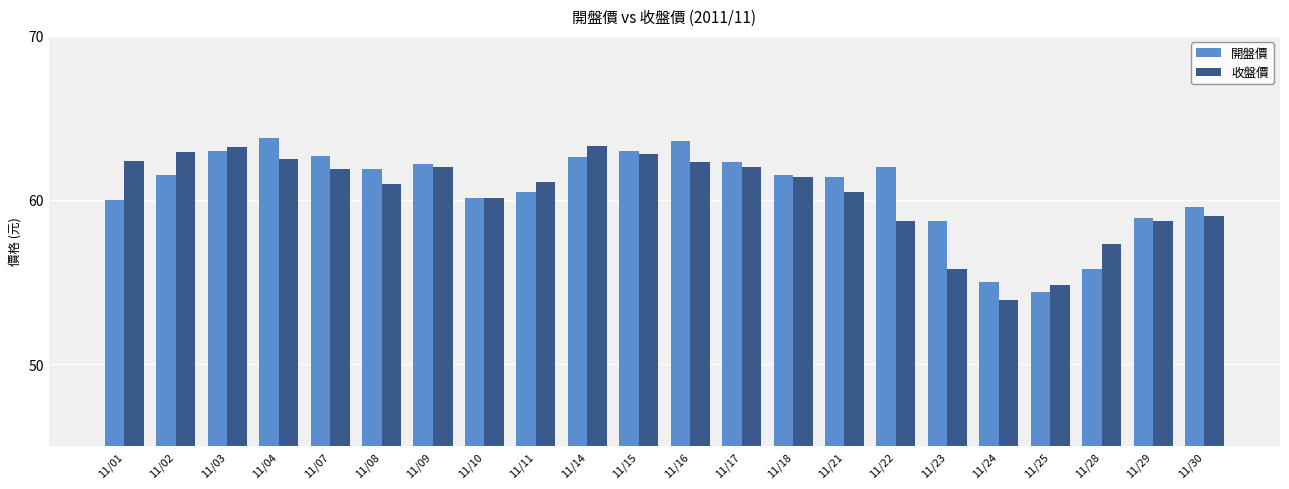

What is the difference between the 開盤價 values at 11/04 and 11/09?

1.6